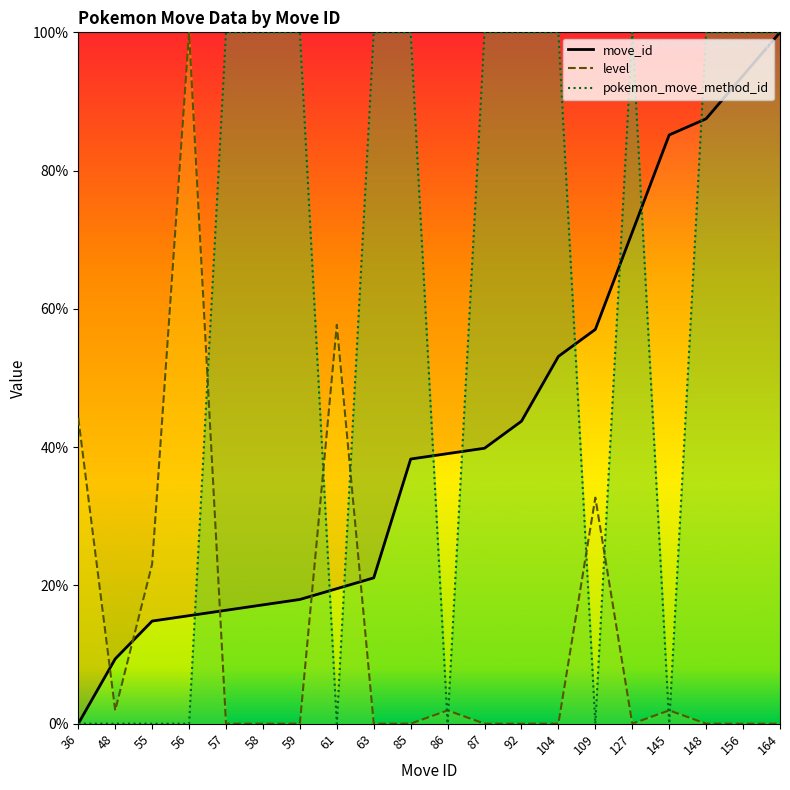

How many data points does each series have?

20